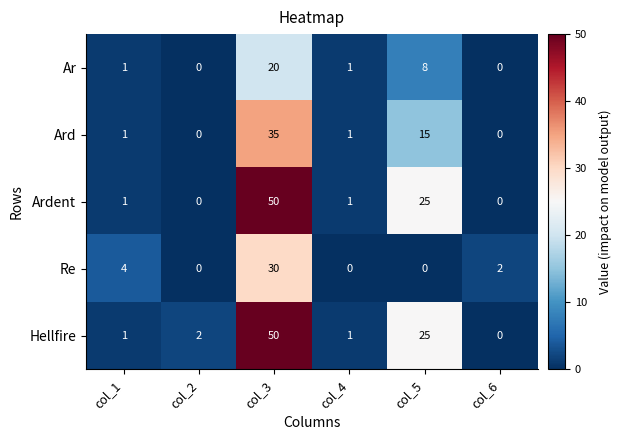

What is the difference between the maximum and minimum values in the Hellfire series?

50